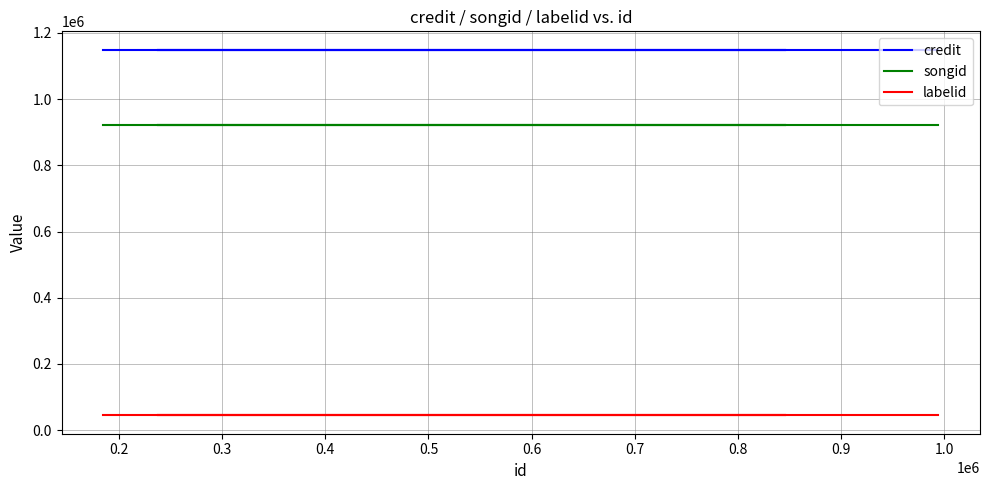

True or false: songid has more than 2 interior local peaks.

False